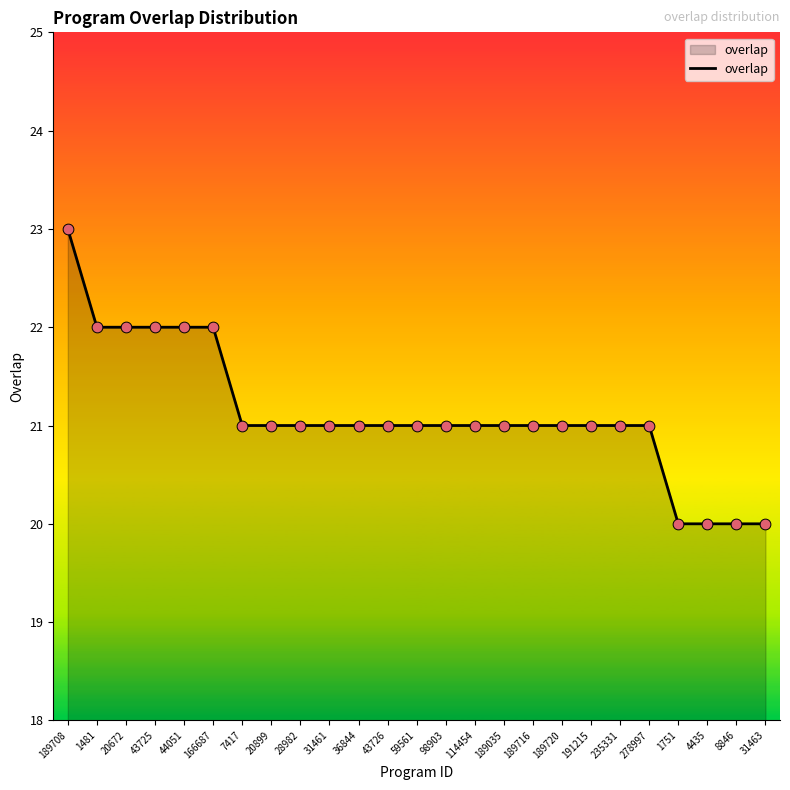

What is the change in value from 43725 to 8846?

-2